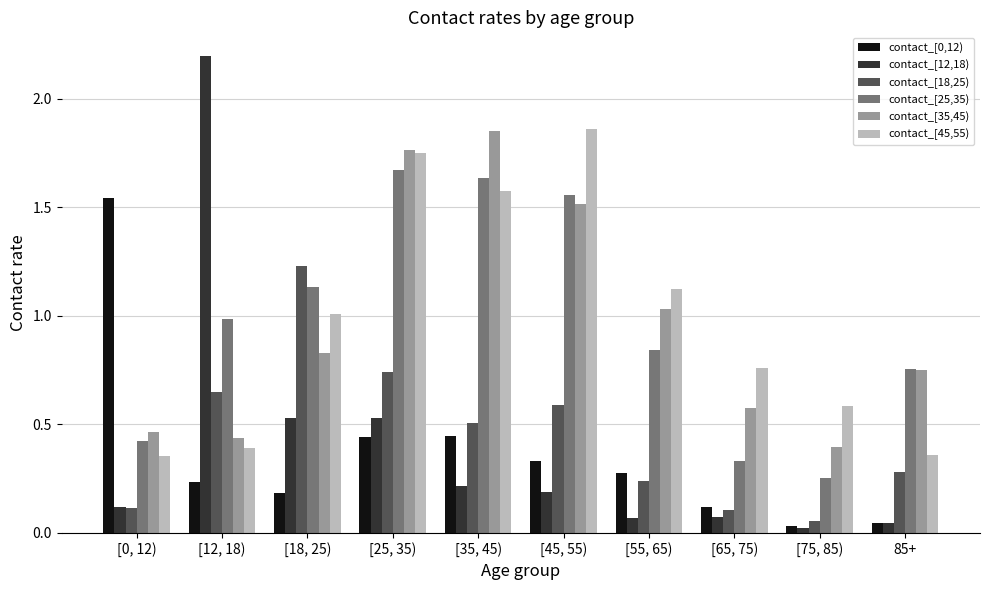

What is the difference between the maximum and minimum values in the contact_[25,35) series?

1.4